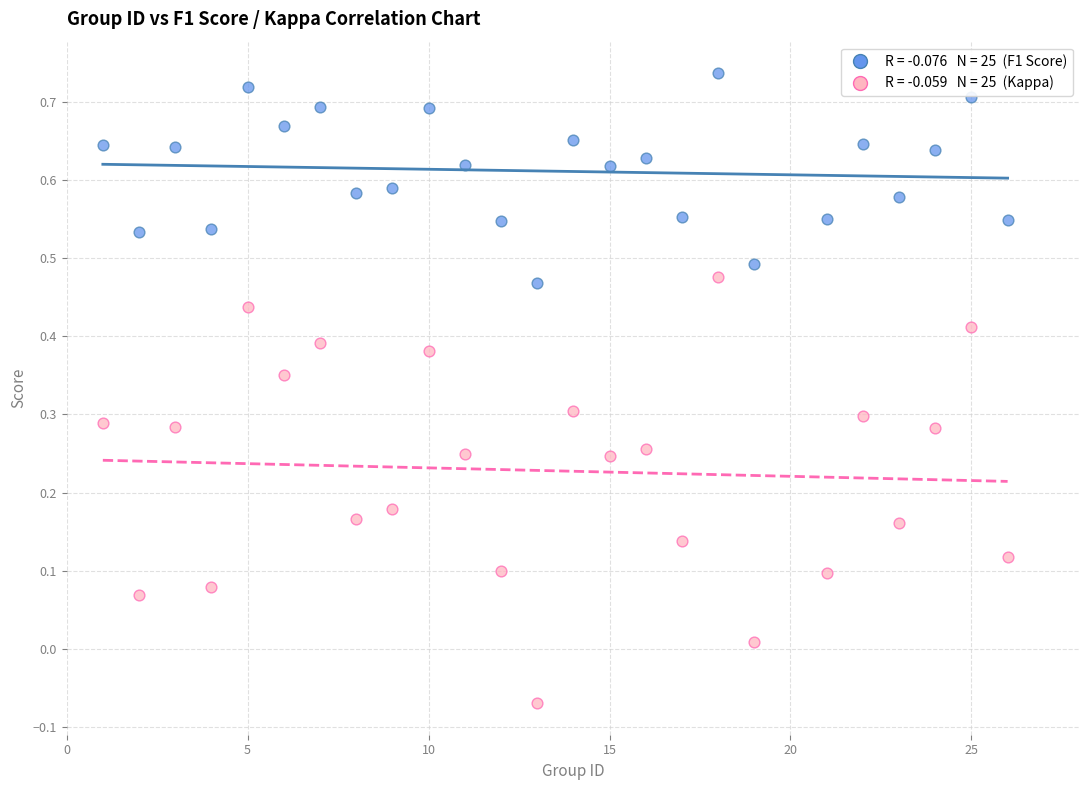

Across all data points, what is the range of Y values (max minus min)?

0.8